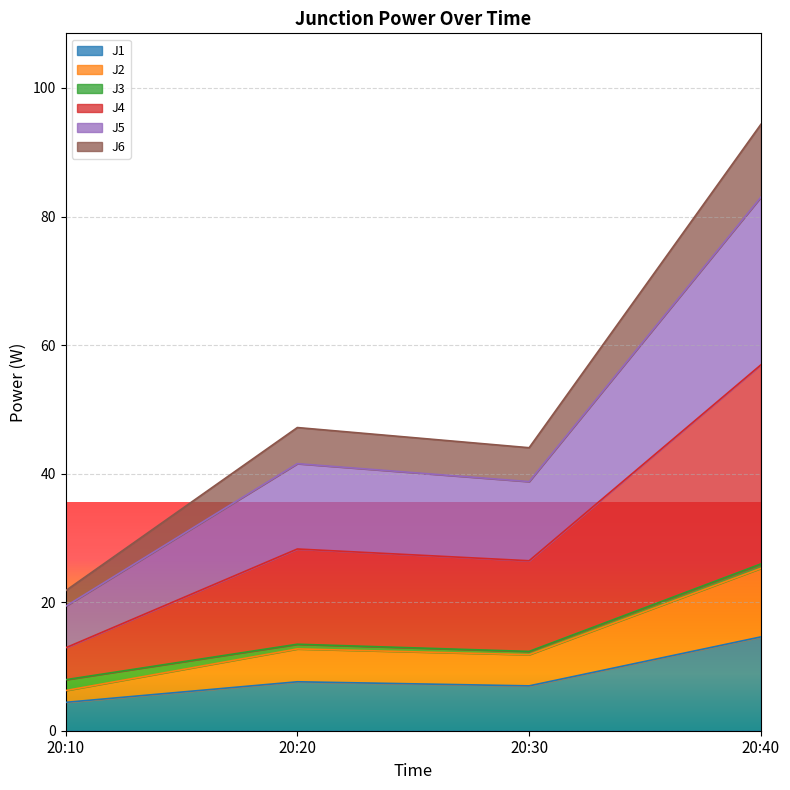

At which category is the sum across all series the highest?

20:40